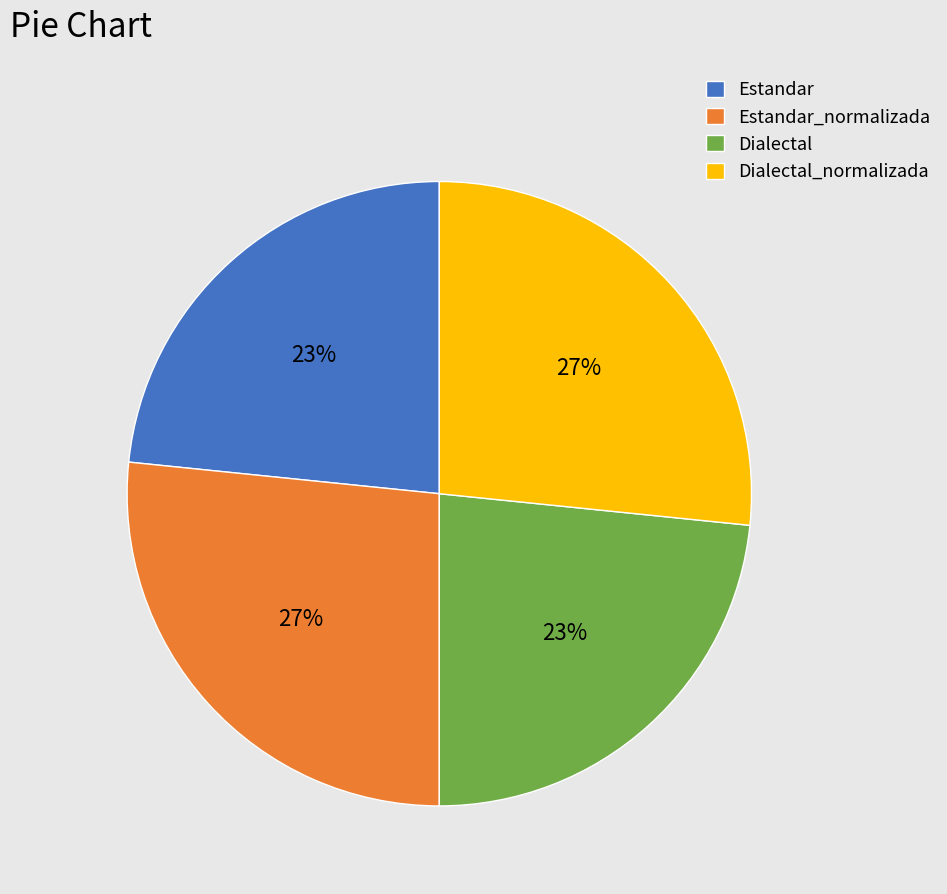

To the nearest percent, what portion does Dialectal represent?

23%